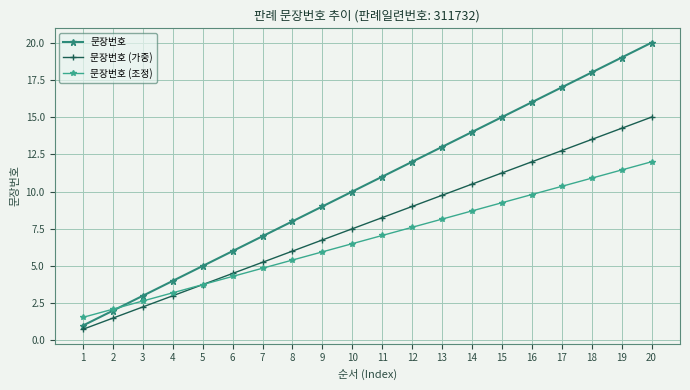

The value of 문장번호 (조정) at 11 is 4.2. True or false?

False